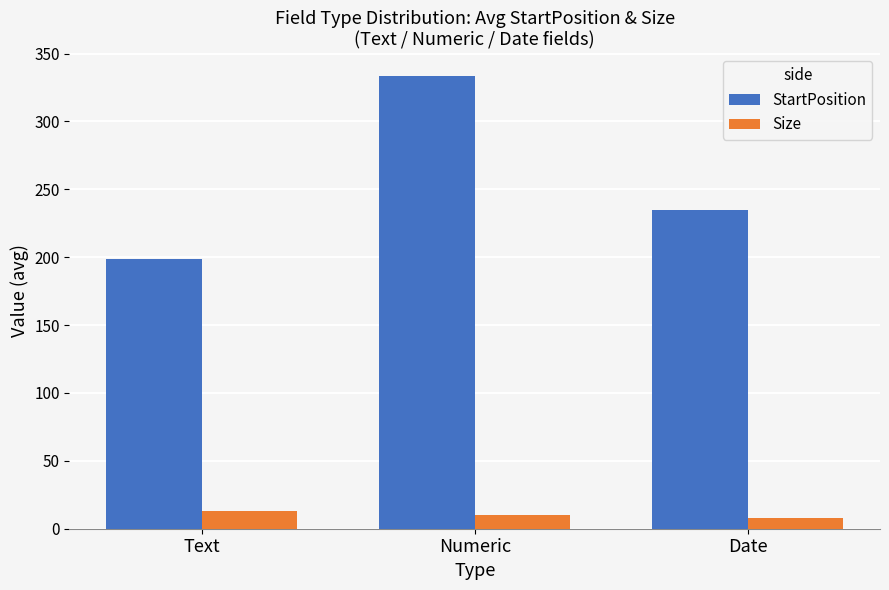

What is the difference between the Size values at Text and Date?

5.7